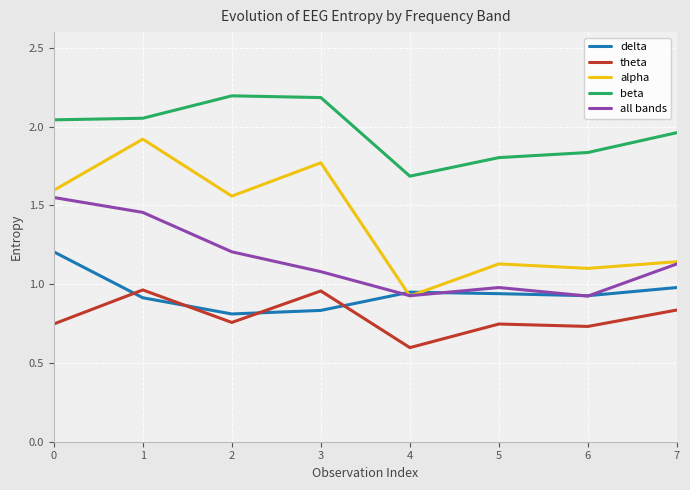

Where is the first local maximum for alpha?

1